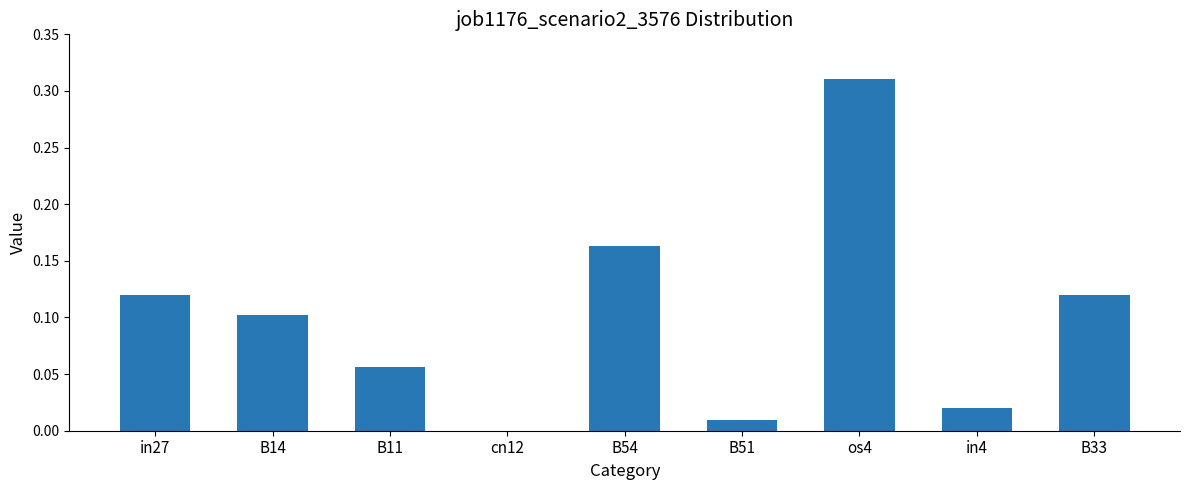

Which label corresponds to the largest value in the chart?

os4